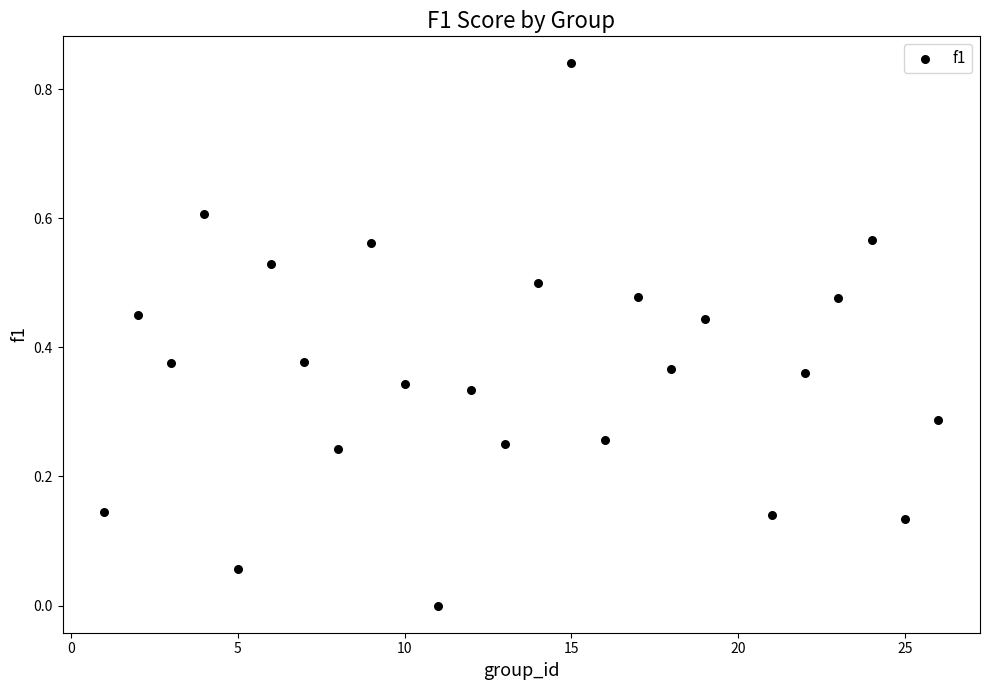

What is the range of X values (max minus min)?

25.0